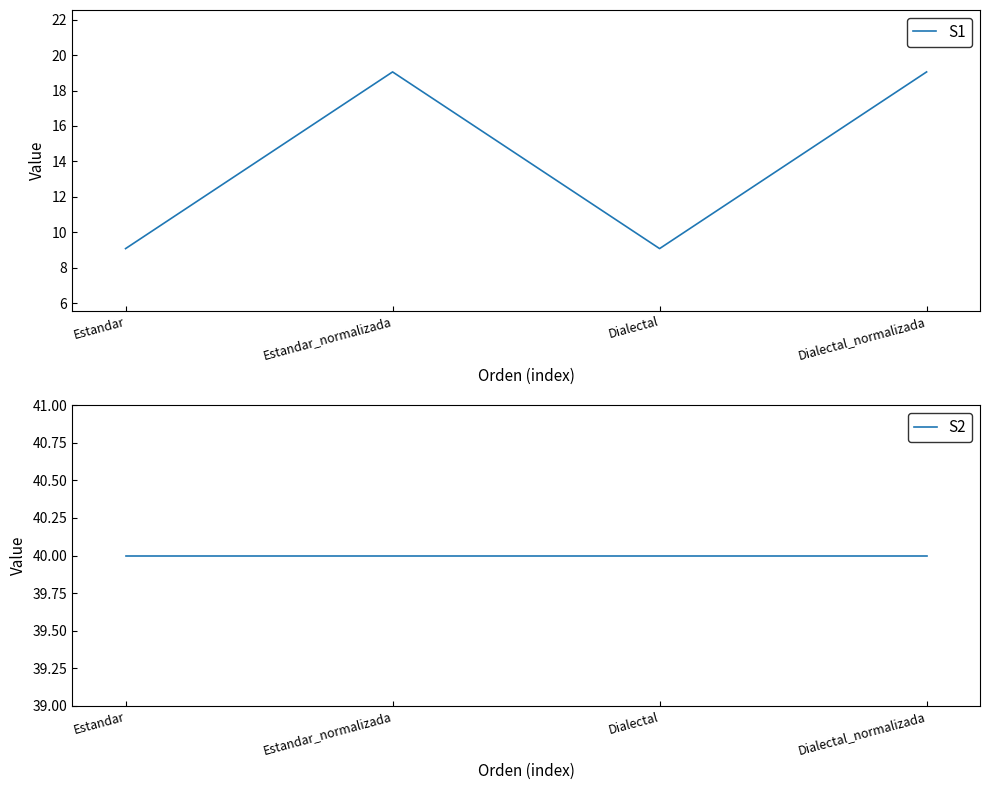

At how many categories does at least one series exceed 32?

4